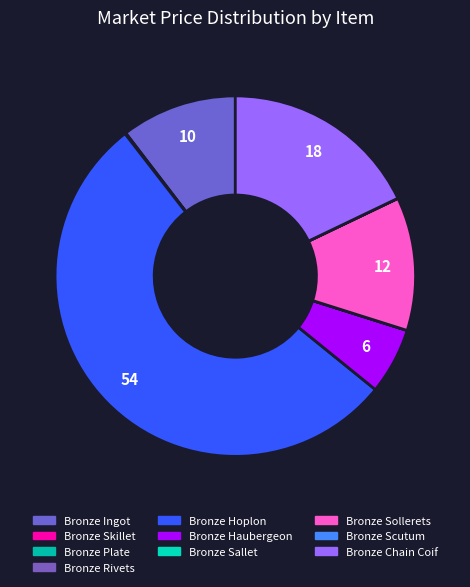

How many segments does this pie chart have?

10